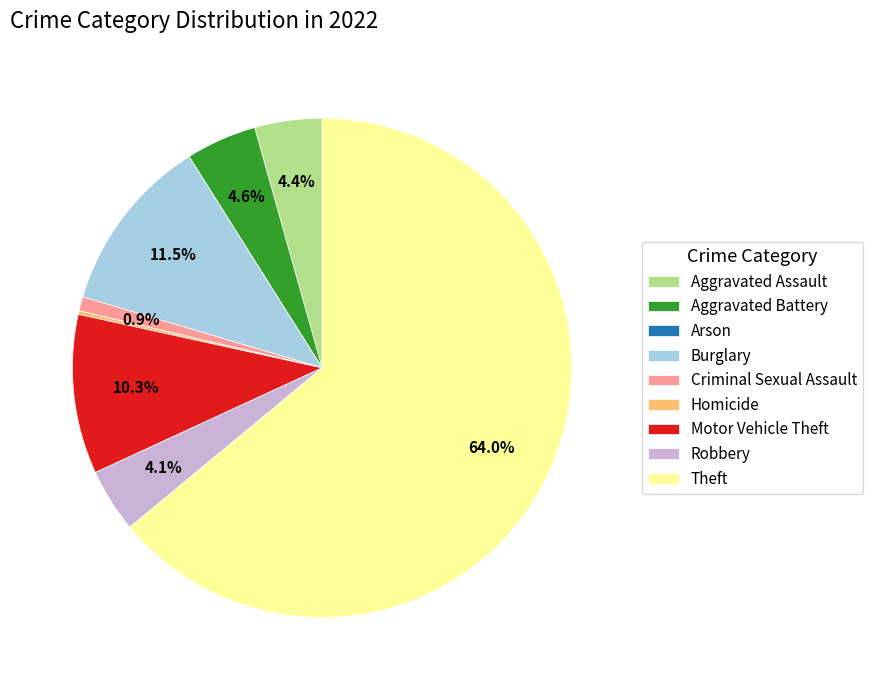

True or false: Criminal Sexual Assault accounts for 13% of the total.

False